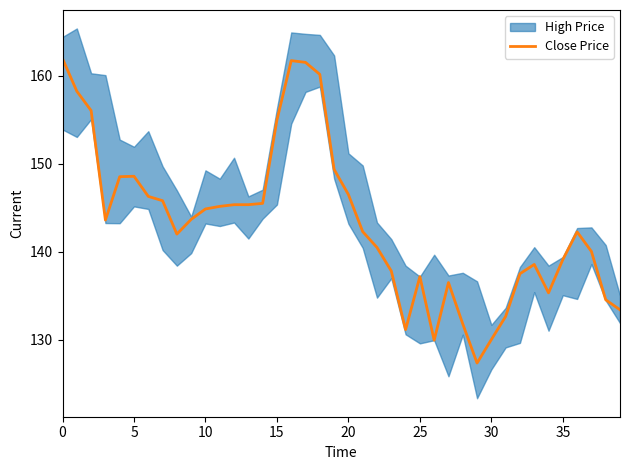

How many values are below 143?

20